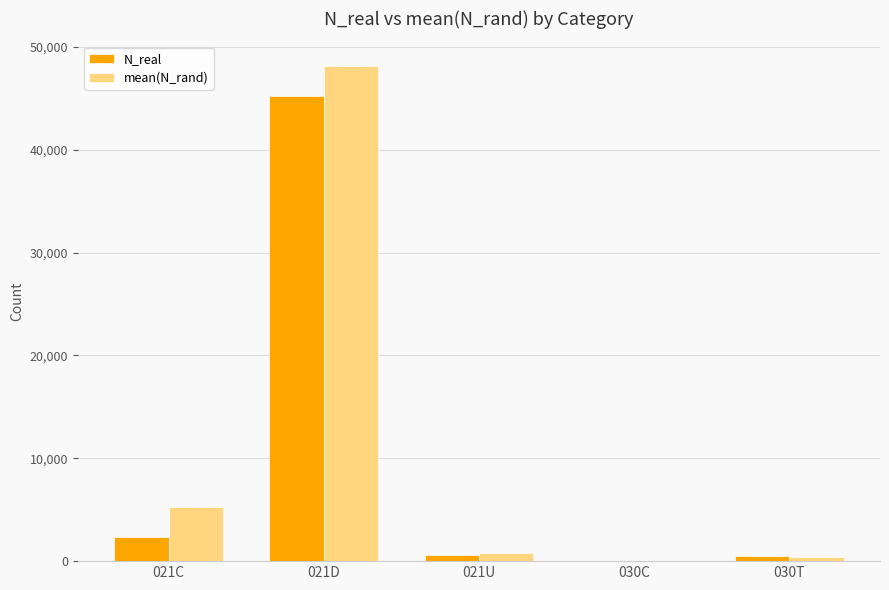

Which label corresponds to the largest value in the chart?

021D